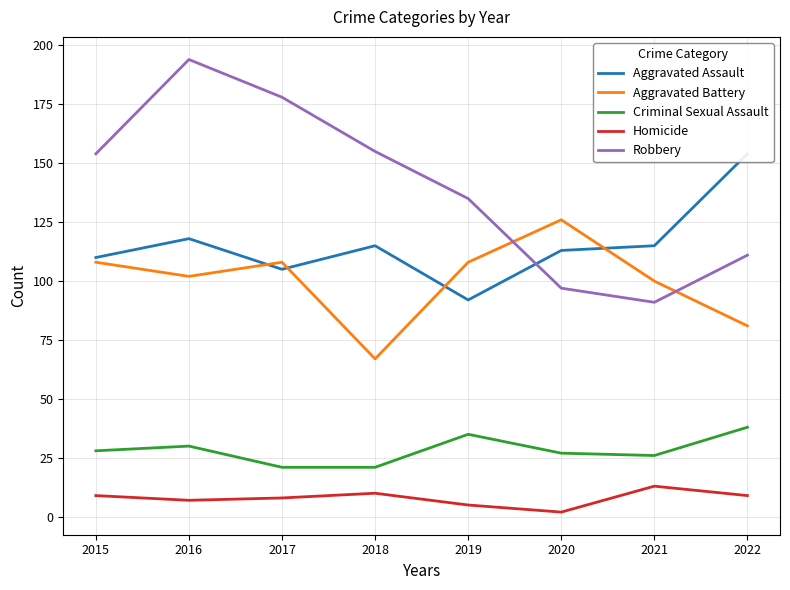

What is the highest value of the Criminal Sexual Assault series?

38